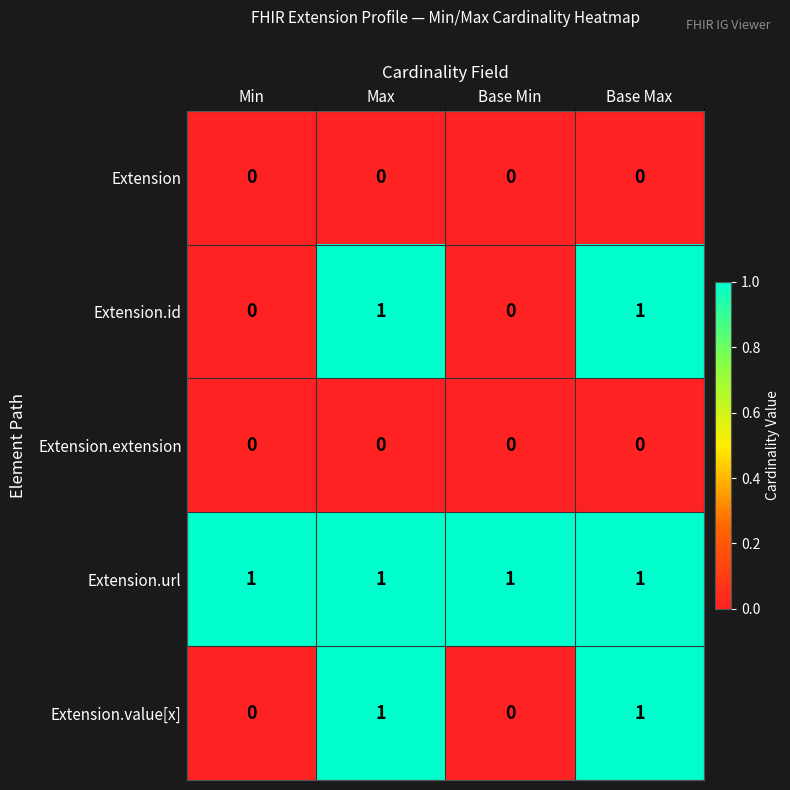

Which series has the largest total across all categories?

Extension.url